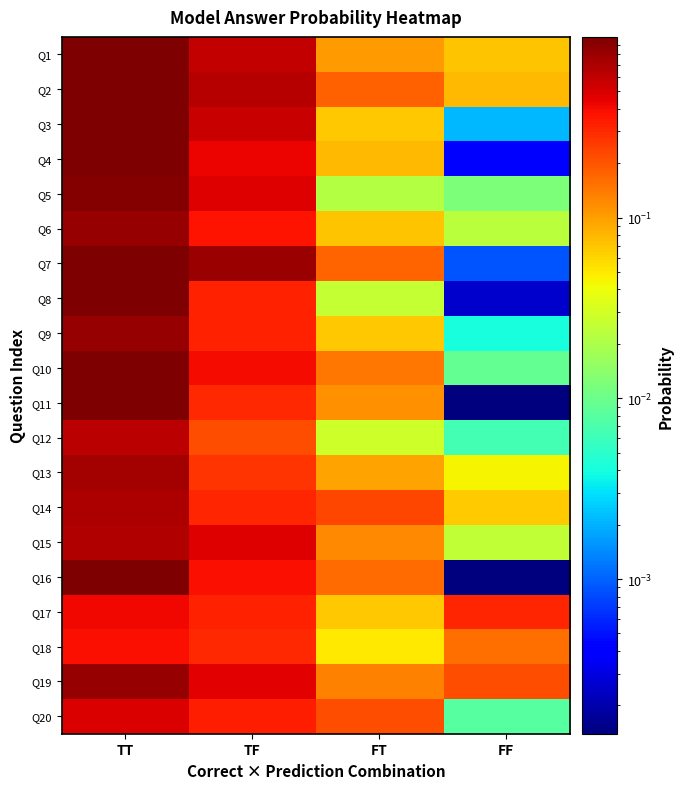

Which series has the widest spread of values?

Q16